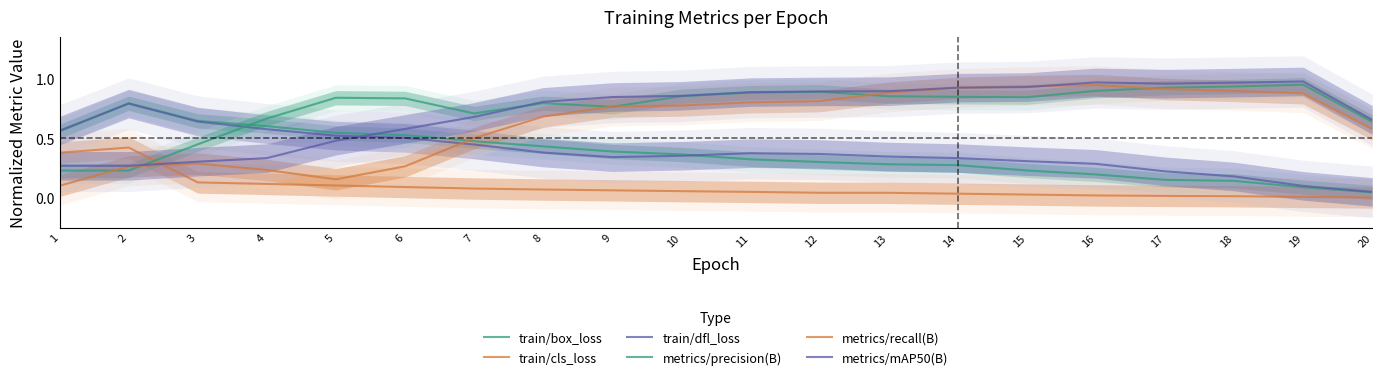

What is the minimum value for metrics/recall(B)?

0.1